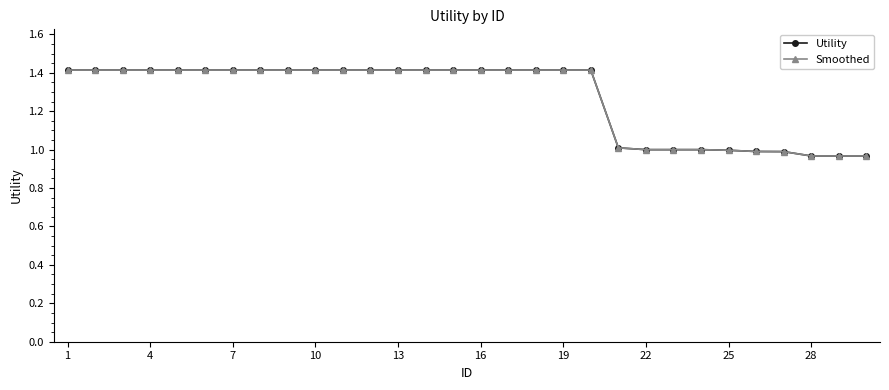

Is this an area chart (filled region under the line)?

No